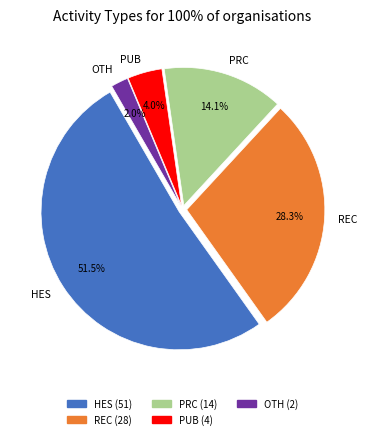

Count the number of slices in the pie.

5